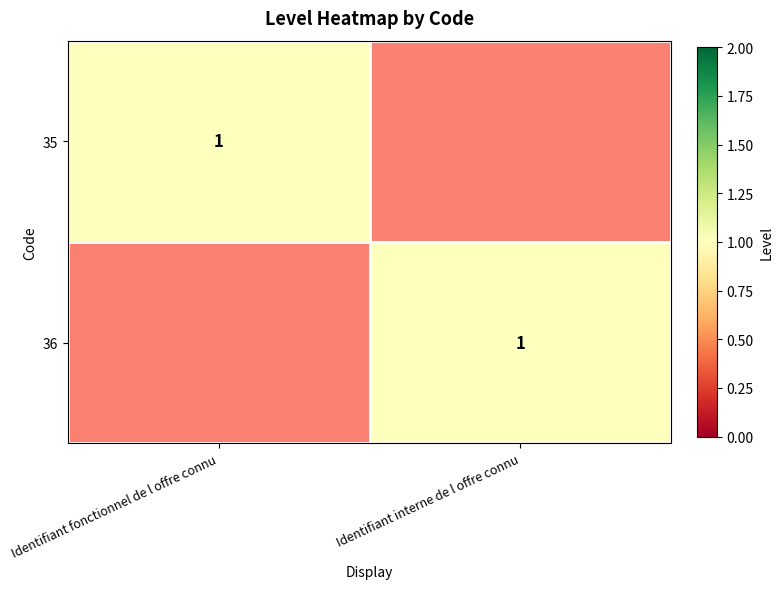

The value of 36 at Identifiant interne de l offre connu is 1. True or false?

True